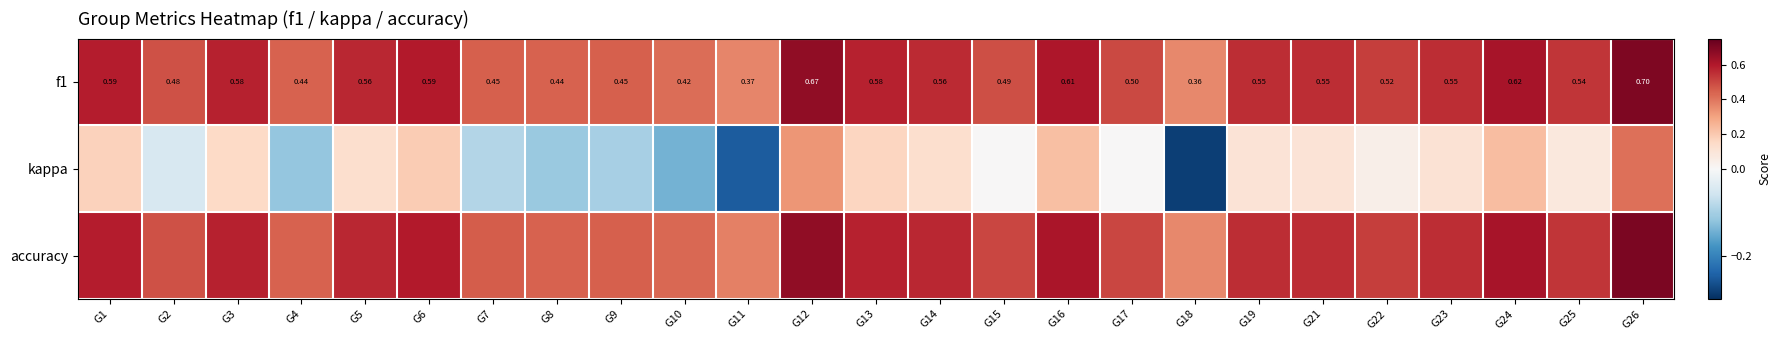

Read the f1 value at G23.

0.6